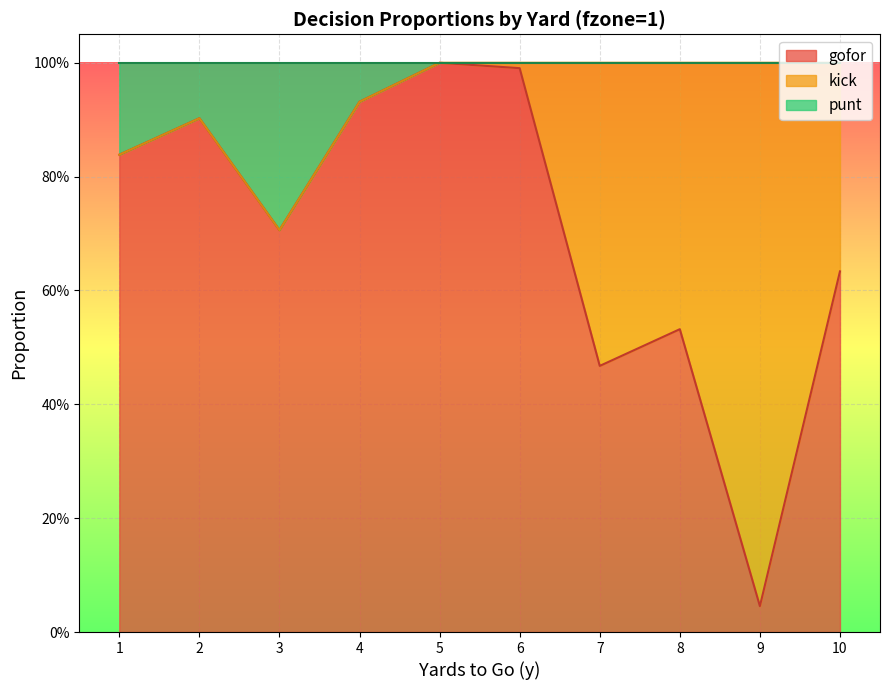

How many interior local peaks does the gofor series have?

3